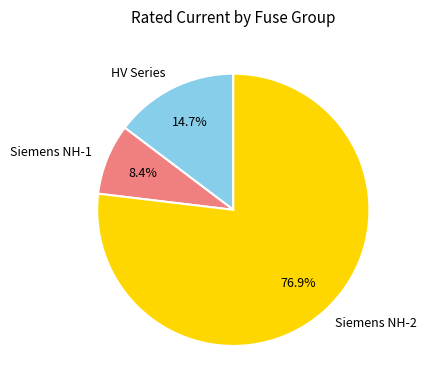

Between HV Series and Siemens NH-2, which is larger?

Siemens NH-2